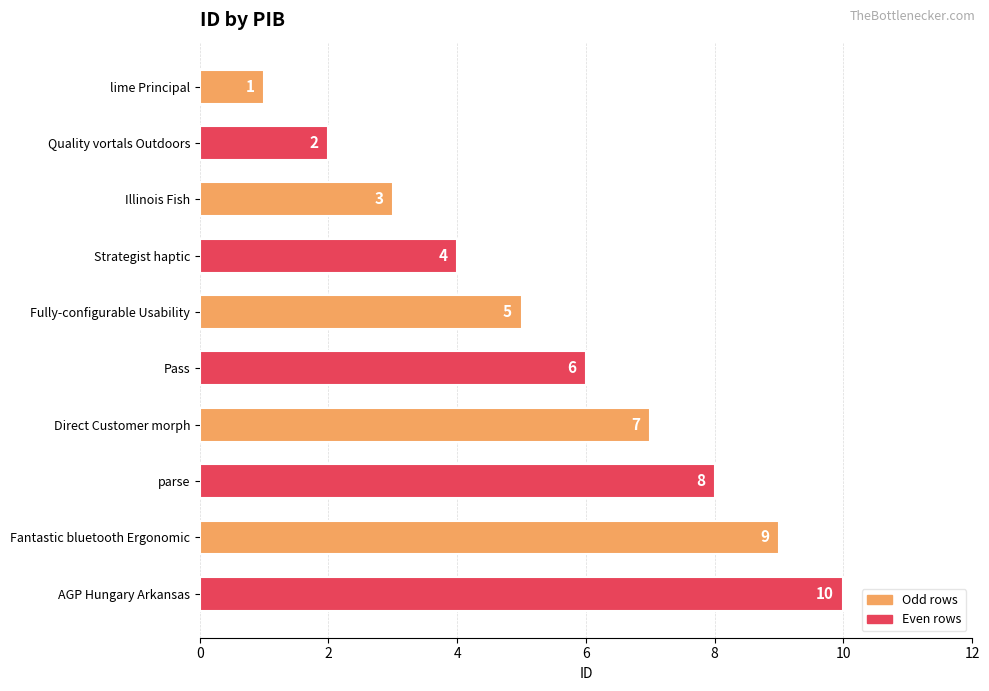

What is the label of the 1st bar from the top?

lime Principal